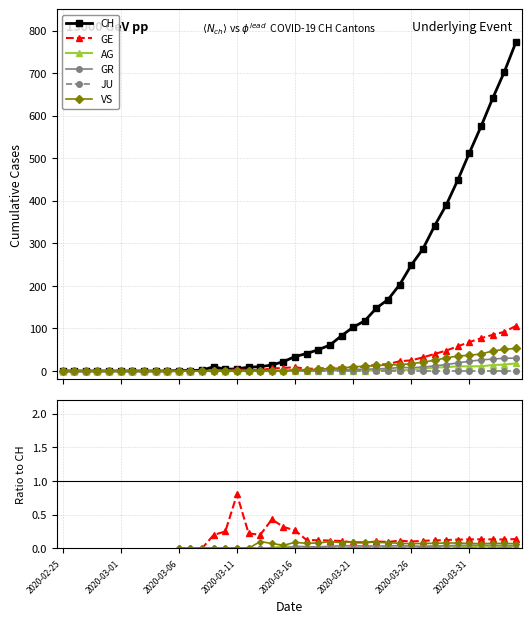

At which category does CH reach its first local valley?

14